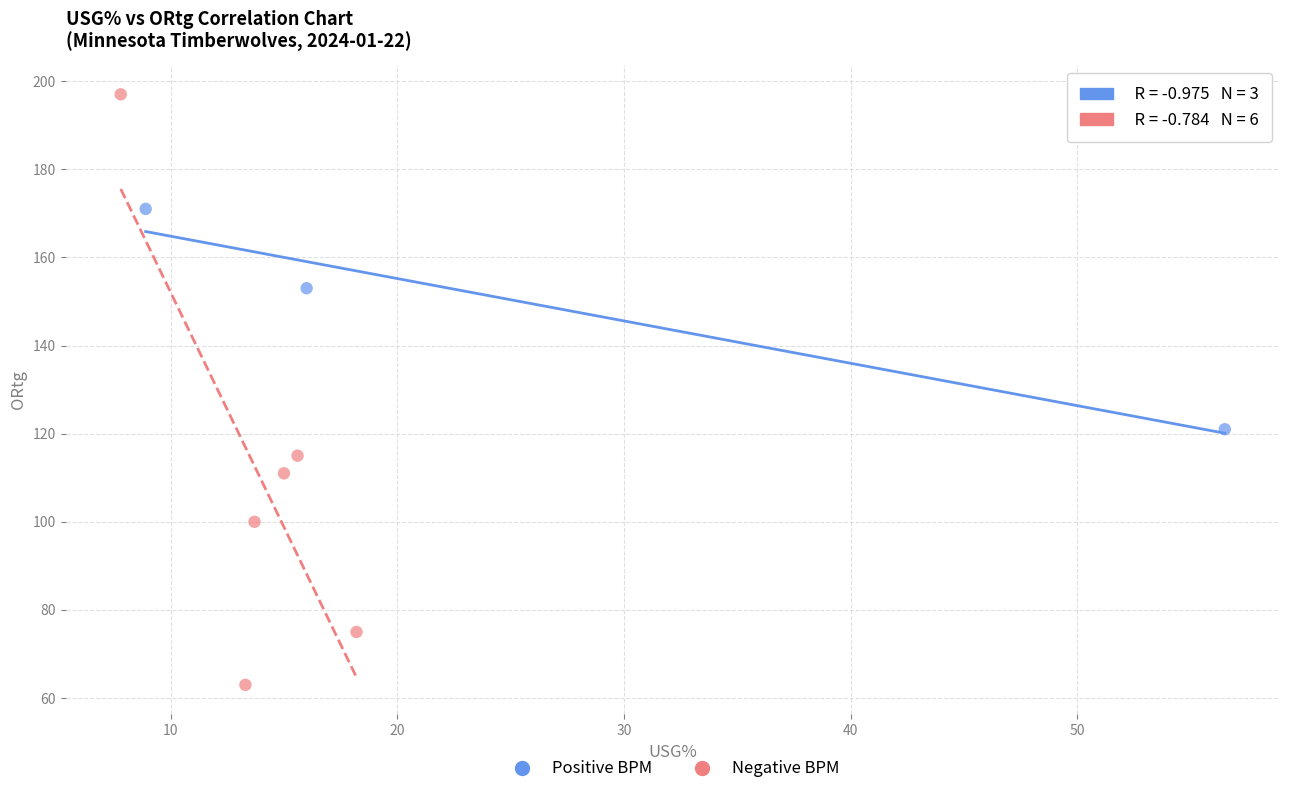

Which series reaches the maximum Y coordinate?

Negative BPM